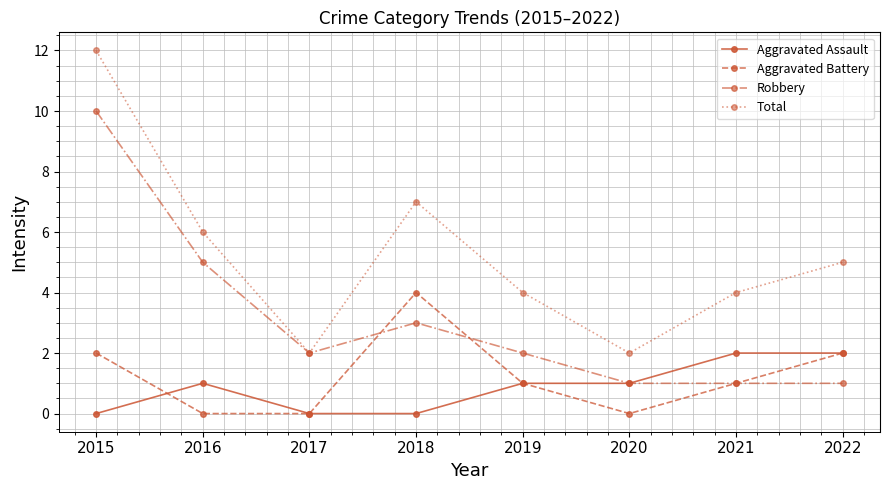

Where is the first local maximum for Total?

2018